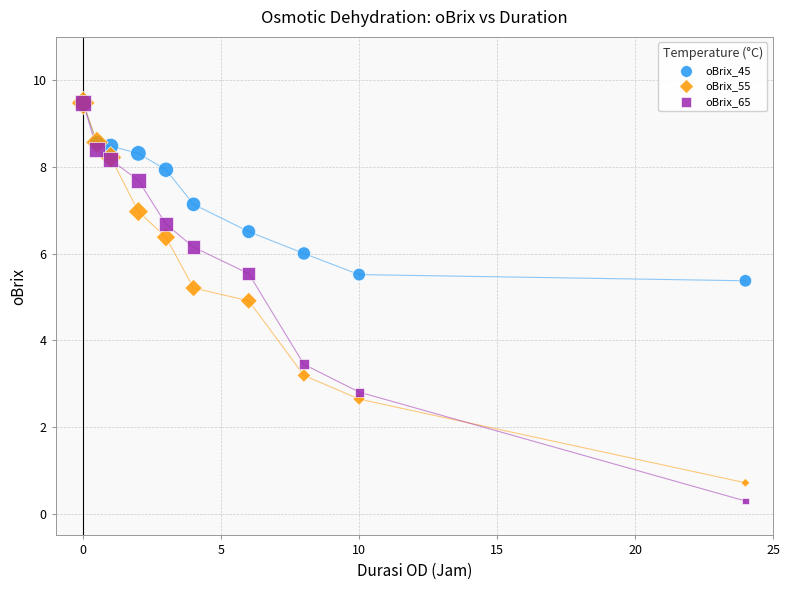

Across all series, what Y value is closest to 4?

3.4